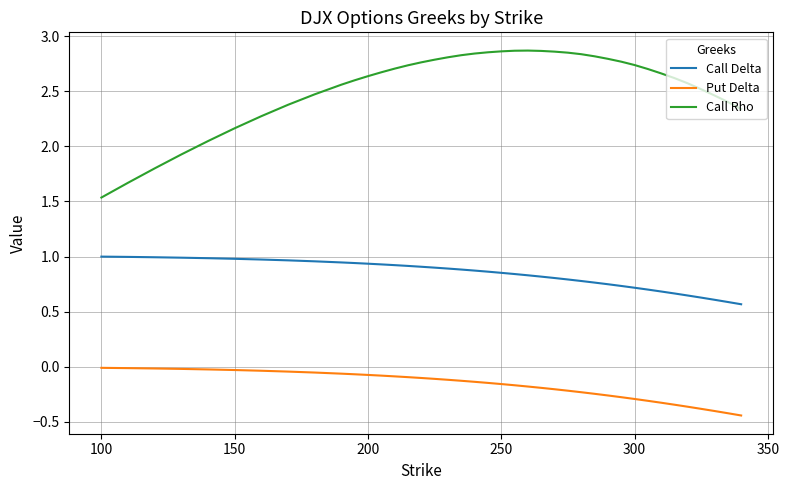

True or false: Call Delta and Call Rho cross at least once.

False